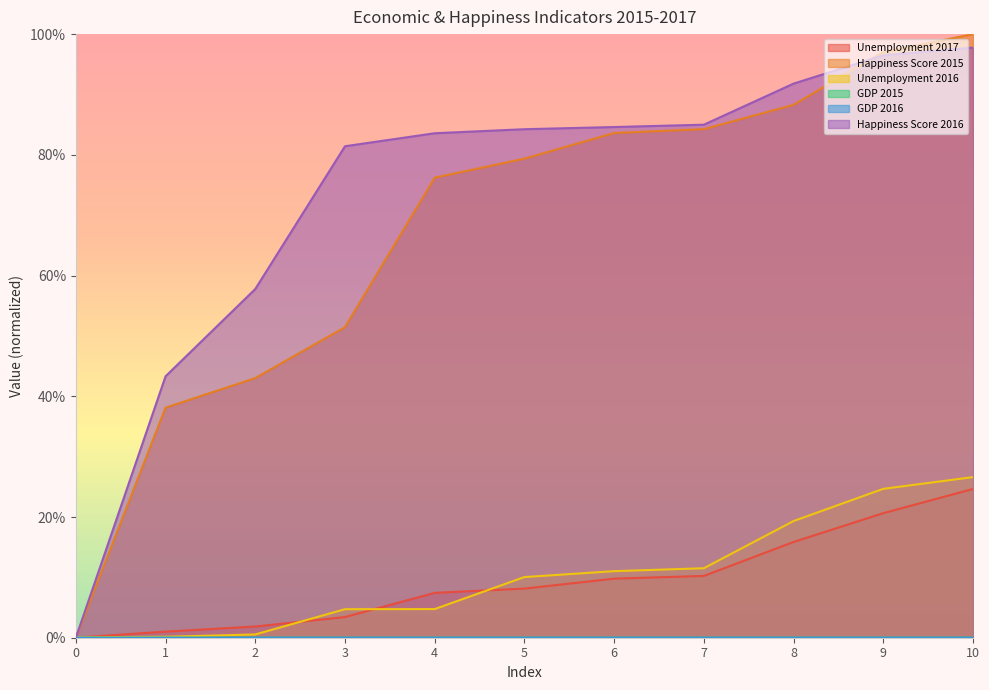

Where do Happiness Score 2016 and Unemployment 2016 first cross each other?

0 and 1